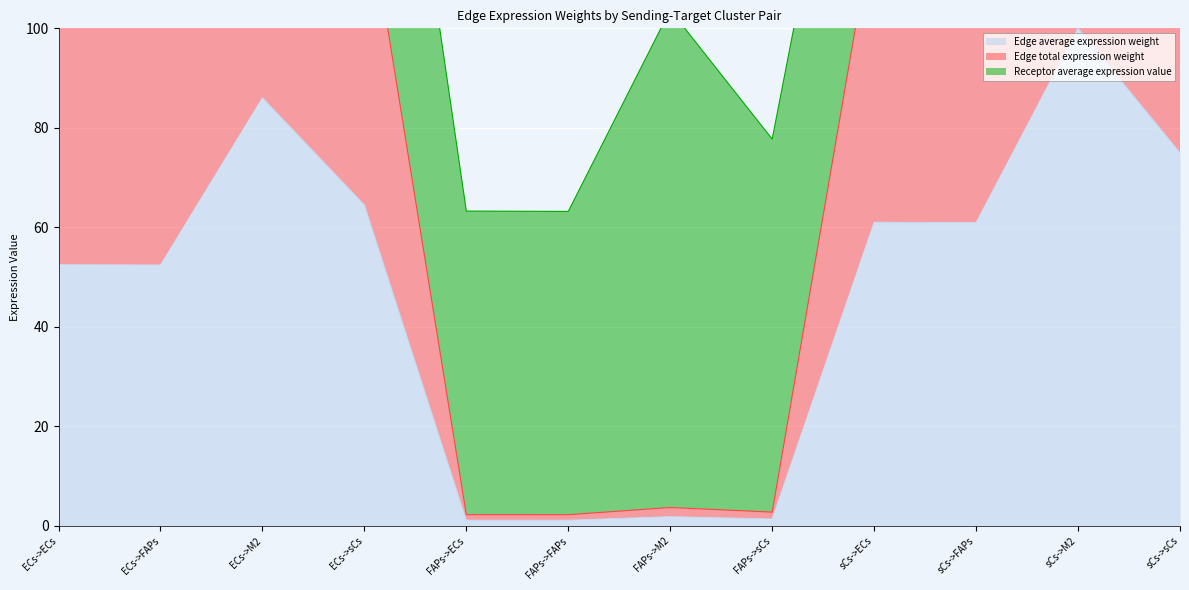

True or false: Edge average expression weight and Edge total expression weight intersect in this chart.

False